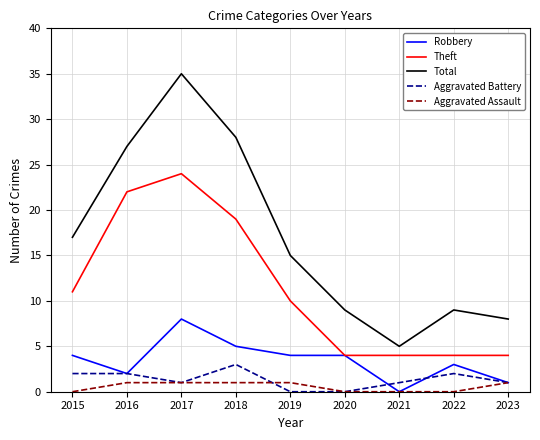

At how many categories does at least one series exceed 32?

1